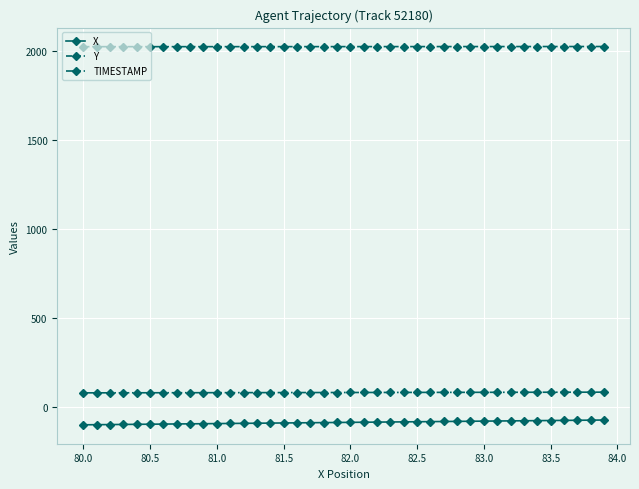

Is this an area chart (filled region under the line)?

No